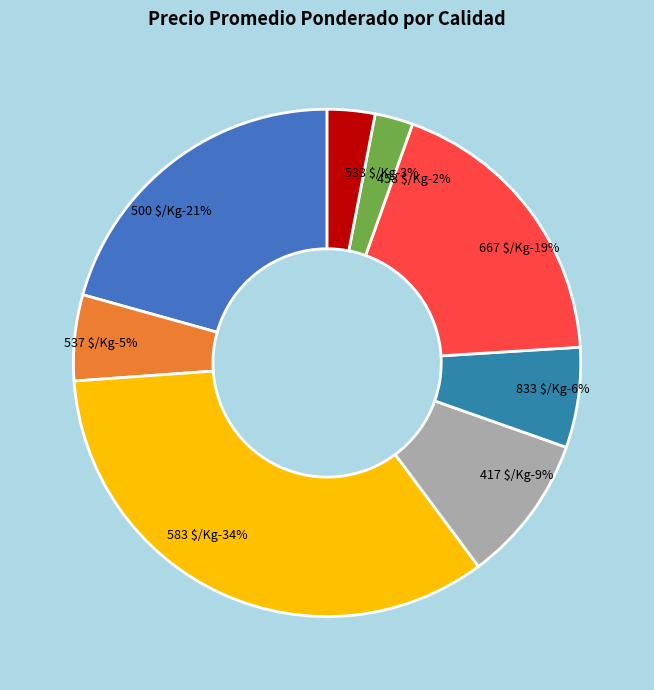

The 32 slice represents 11% of the pie. True or false?

False